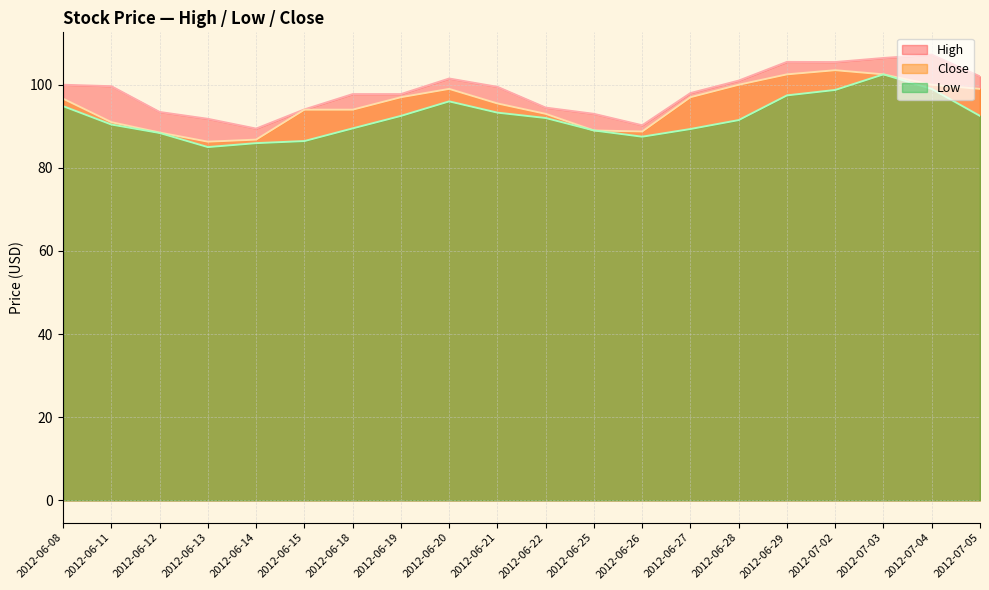

Where does the Low series first go above 92?

2012-06-08